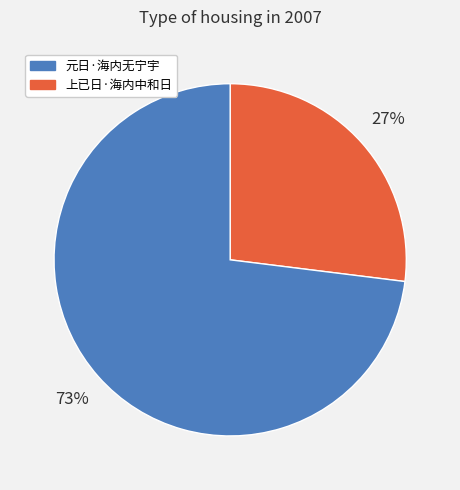

Is there a majority slice in this chart?

Yes